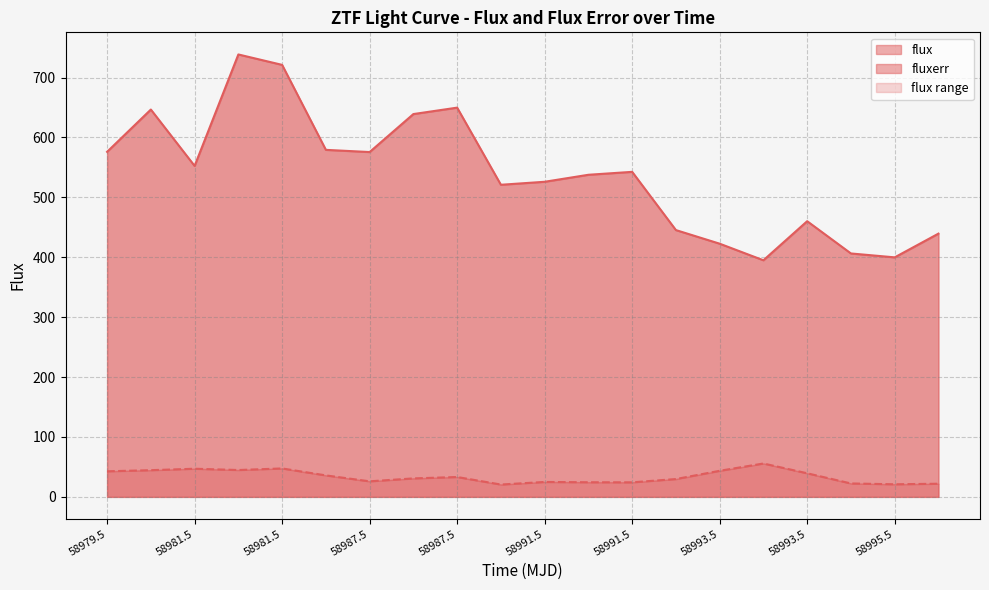

Is the value of fluxerr at 58981.47826390015 greater than the value of flux at 58987.46968750004?

No